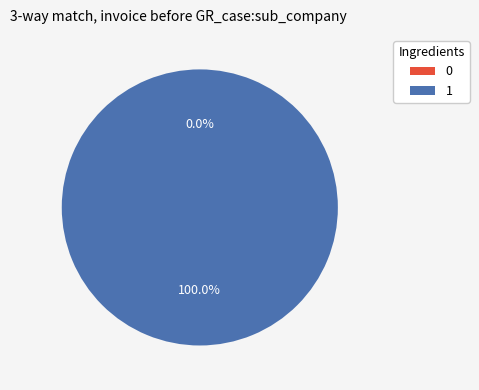

What percentage is the 1 slice, to the nearest percent?

100%